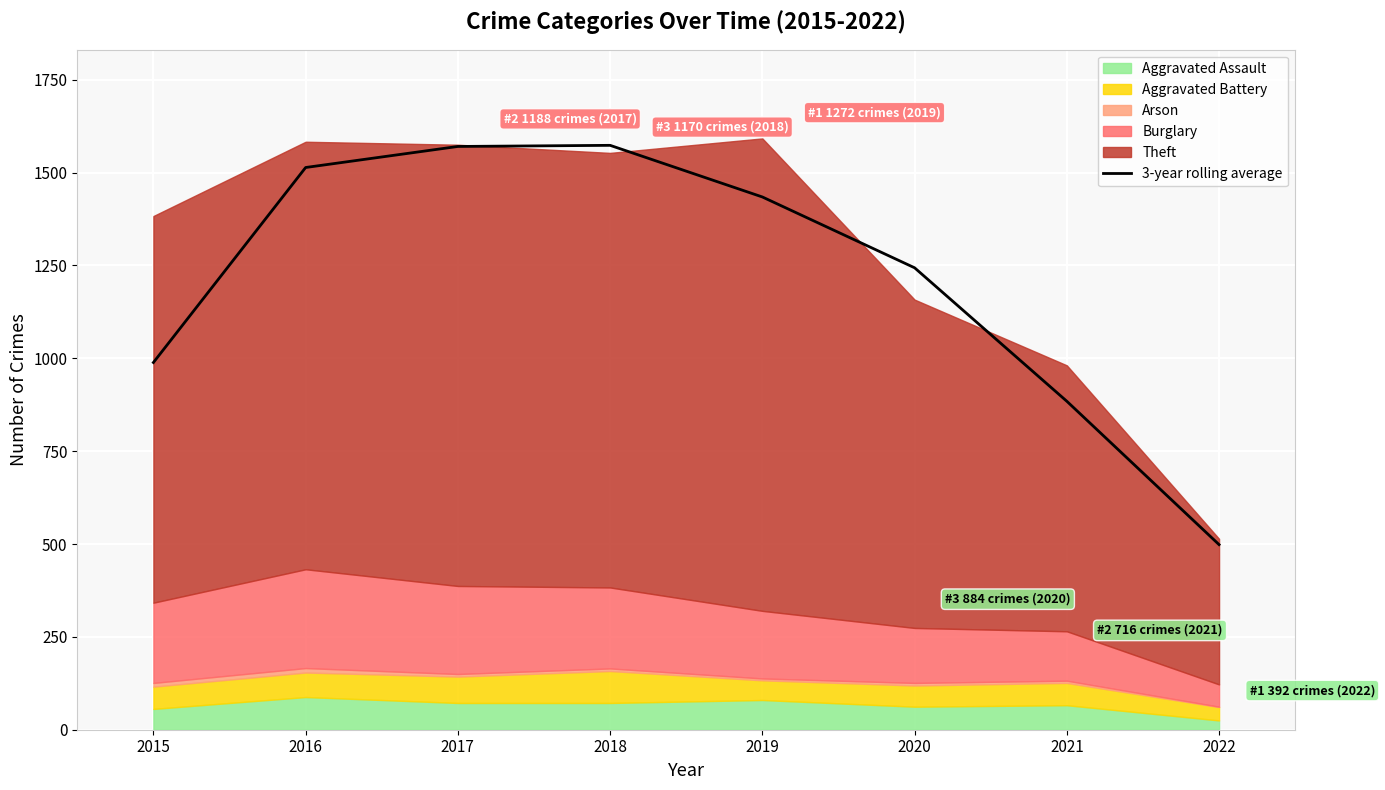

Is it true that the value at 2022 is 498.3?

True